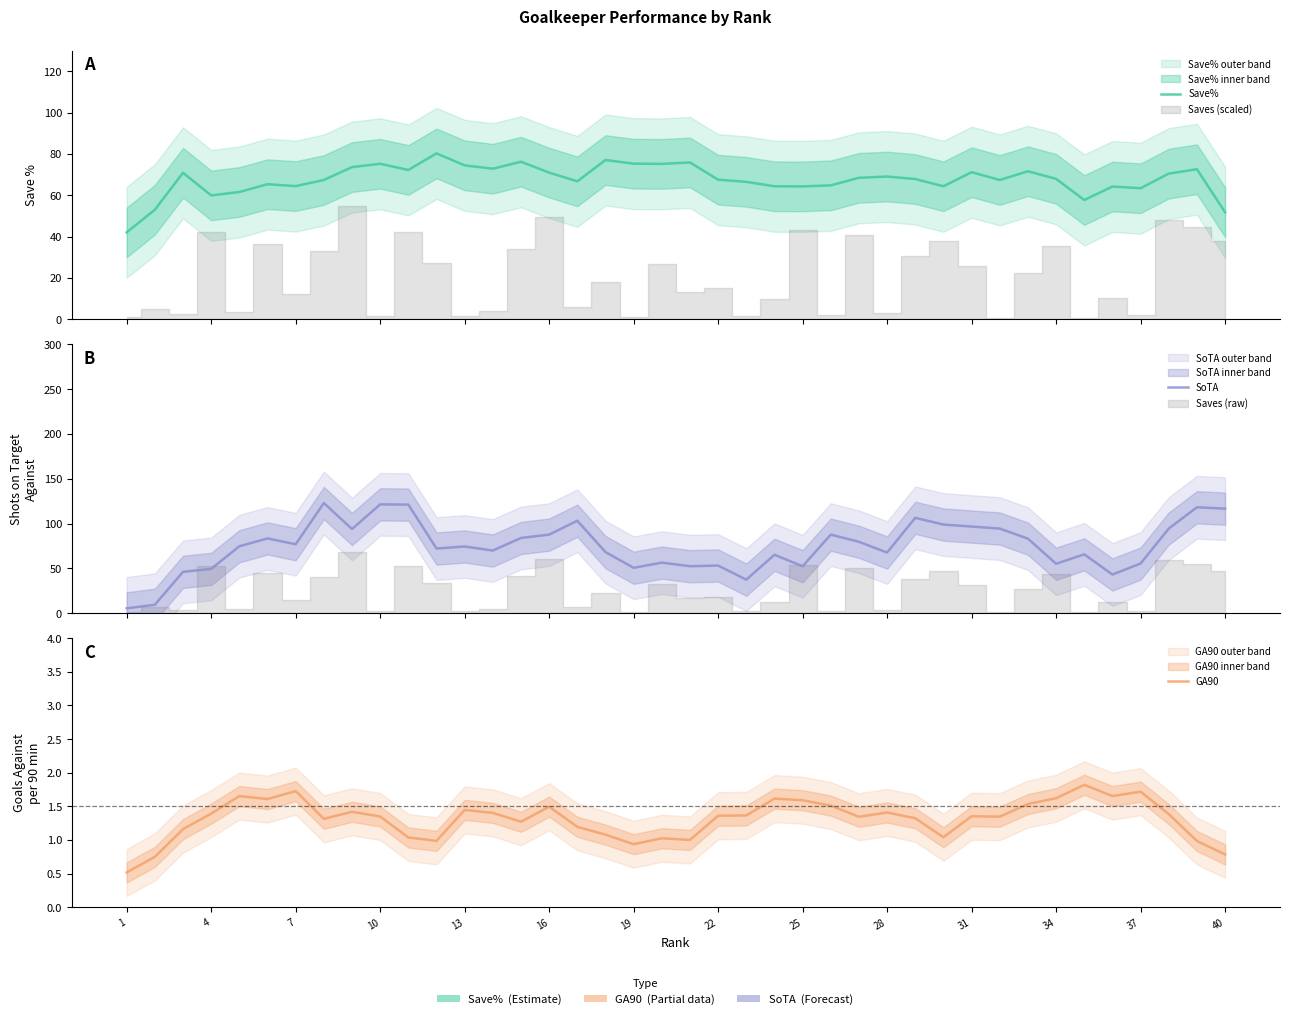

How many lines are shown in the chart?

3